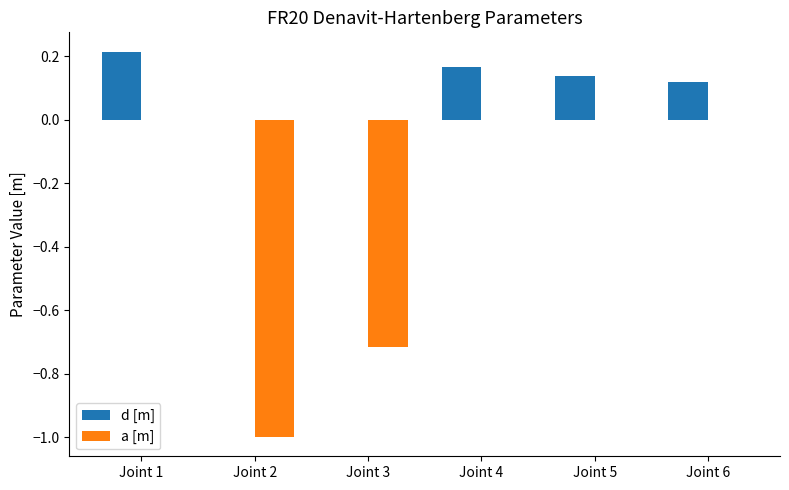

What is the spread (max minus min) of values at Joint 2?

1.0